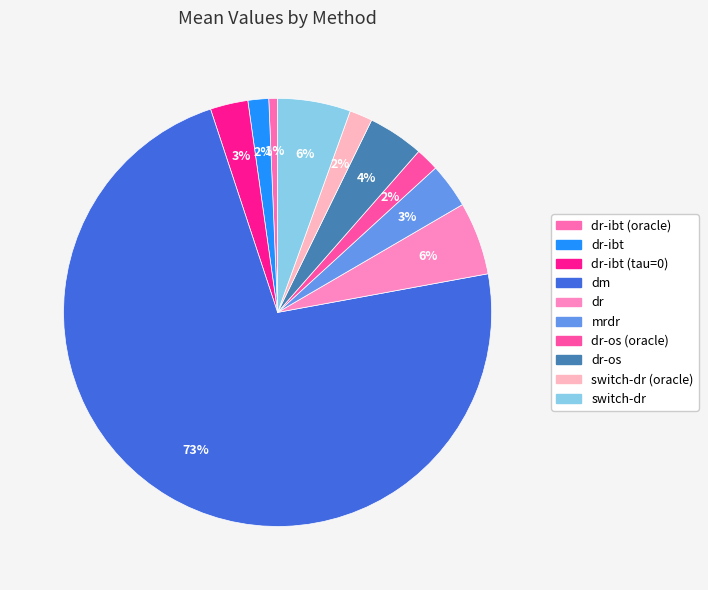

What percentage is the dr-ibt (oracle) slice, to the nearest percent?

1%